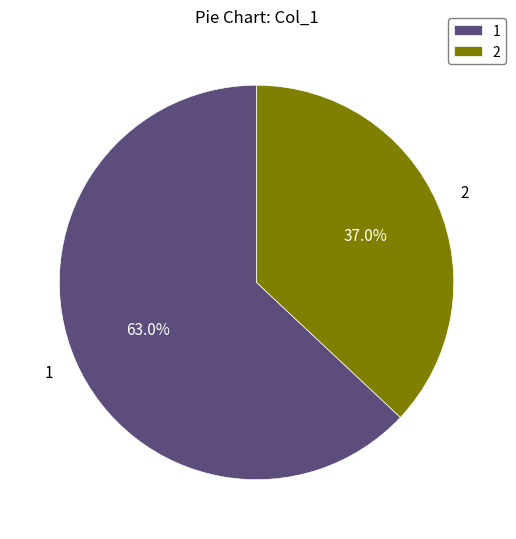

Which category has the biggest portion of the pie?

1